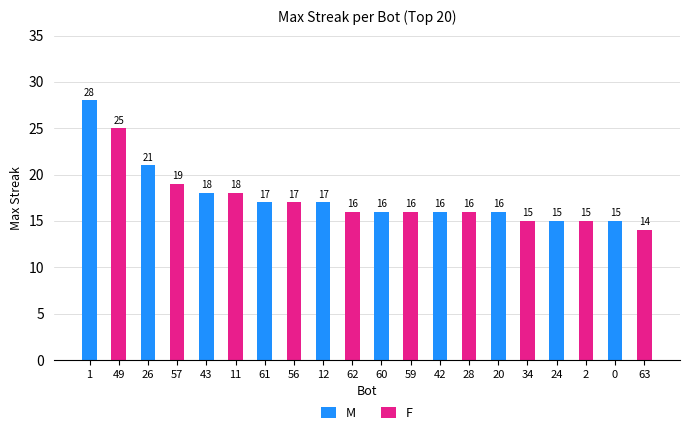

The chart shows a value of 21 at 59. True or false?

False